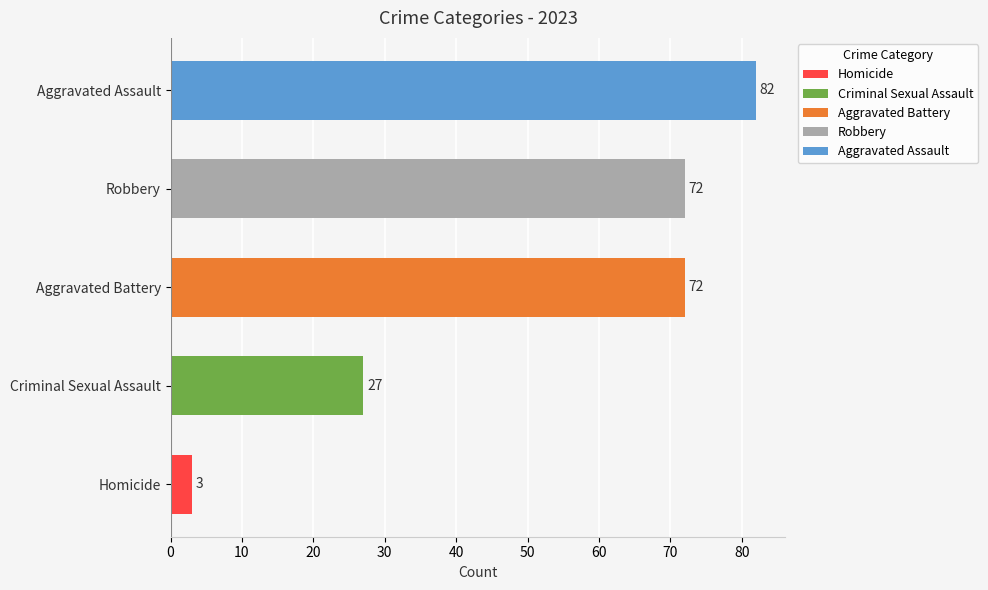

The value at Criminal Sexual Assault is 27. True or false?

True